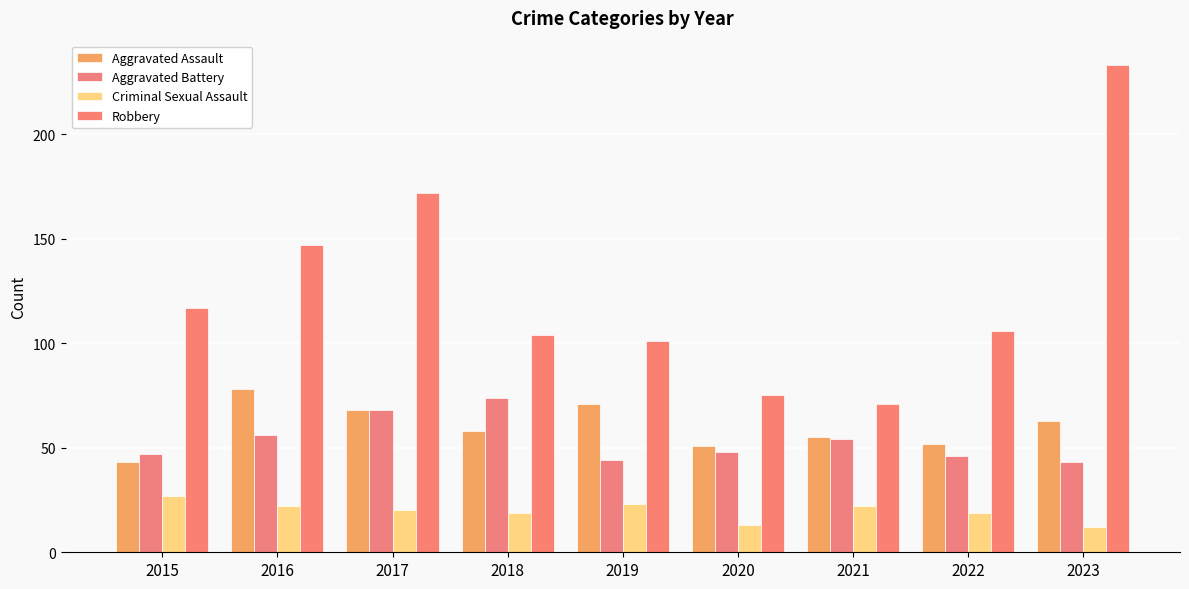

What is the value of the Aggravated Battery bar at the 3rd from the left?

68